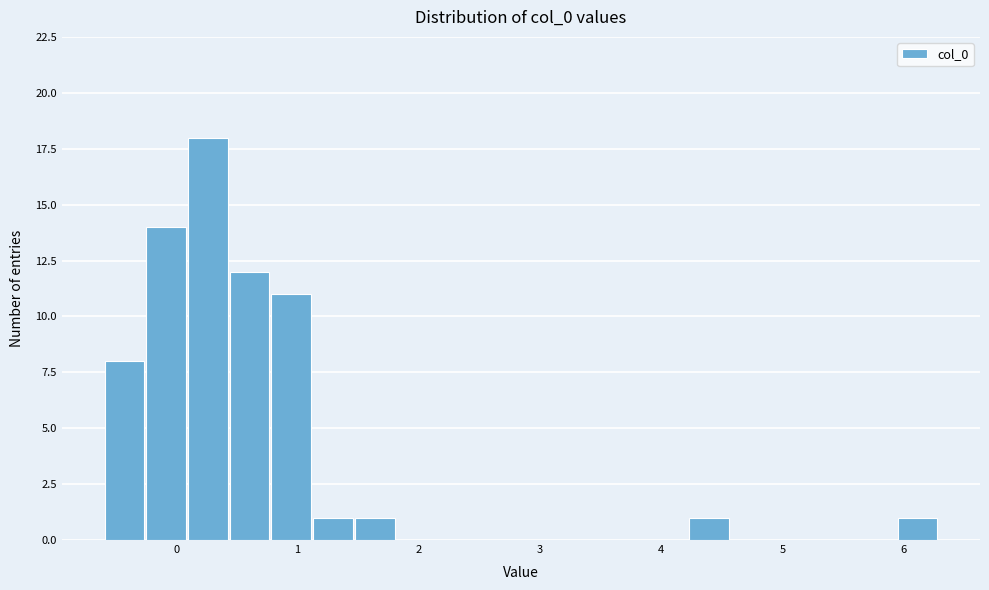

Read against the x-axis, roughly where is the centre of the tallest bar?

0.3